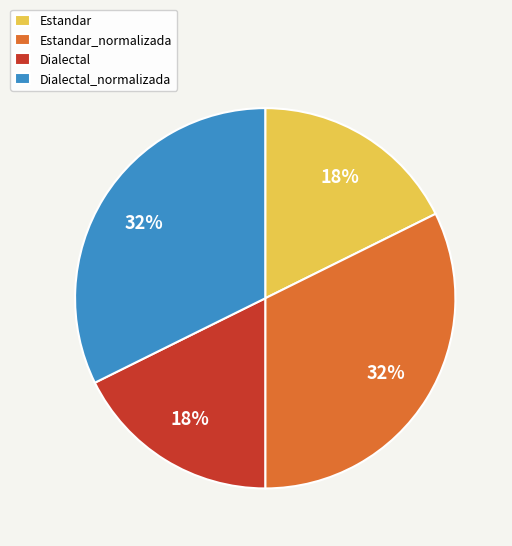

The Estandar slice represents 12% of the pie. True or false?

False